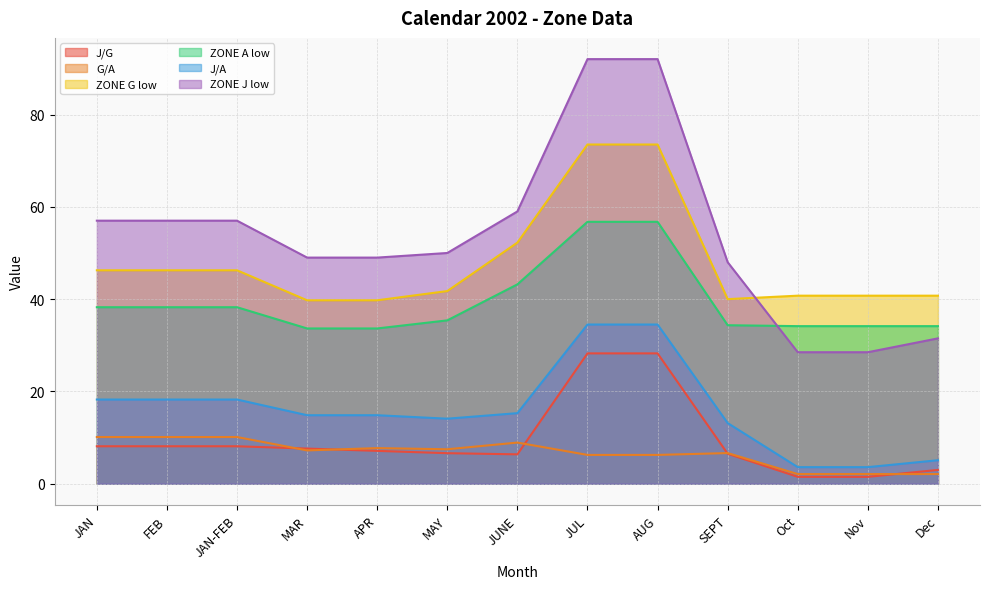

The value of ZONE G low at JAN is 46.2. True or false?

True